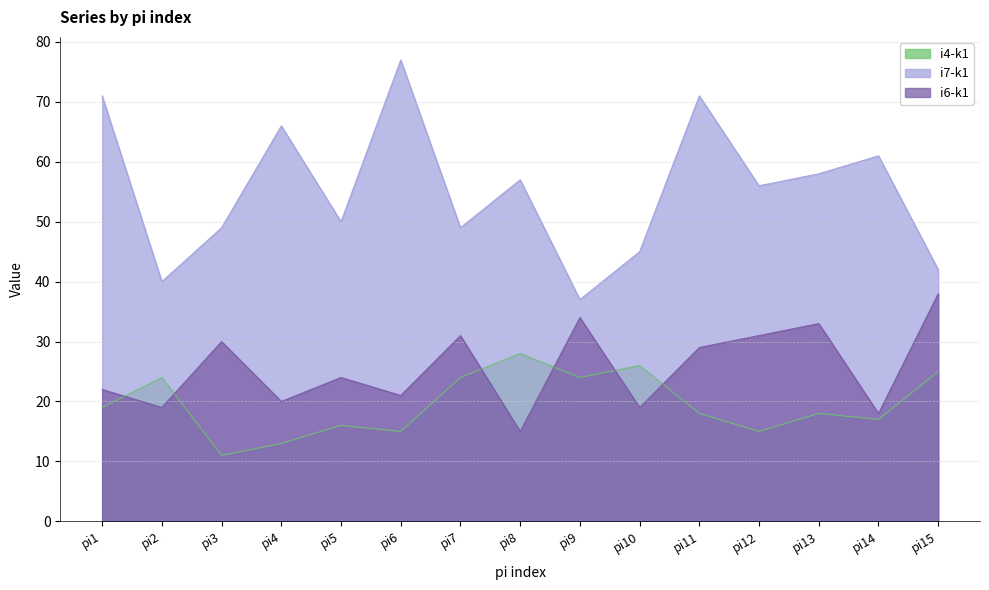

At which category is the sum across all series the highest?

pi11